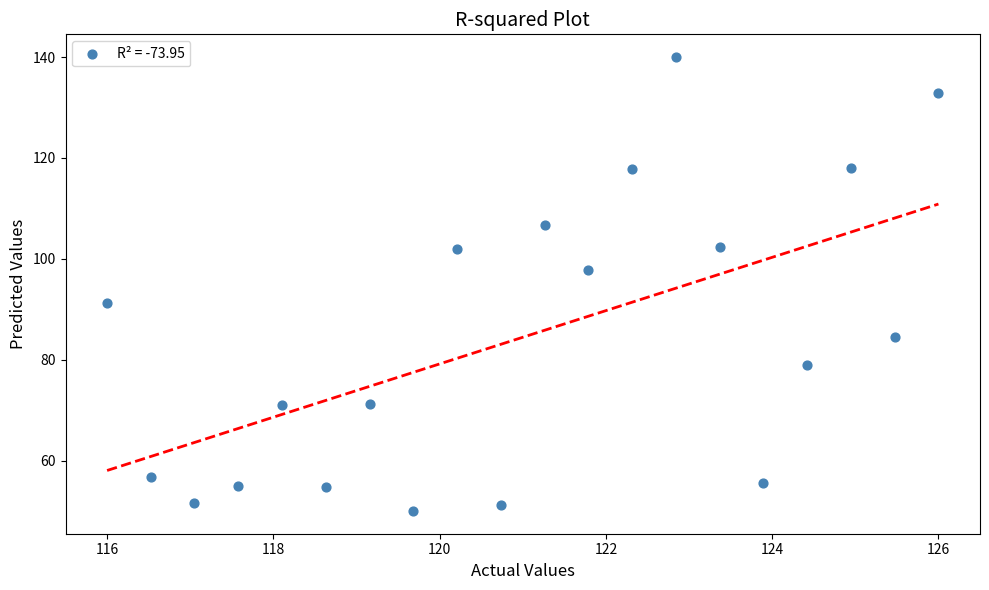

What is the range of Y values (max minus min)?

90.0